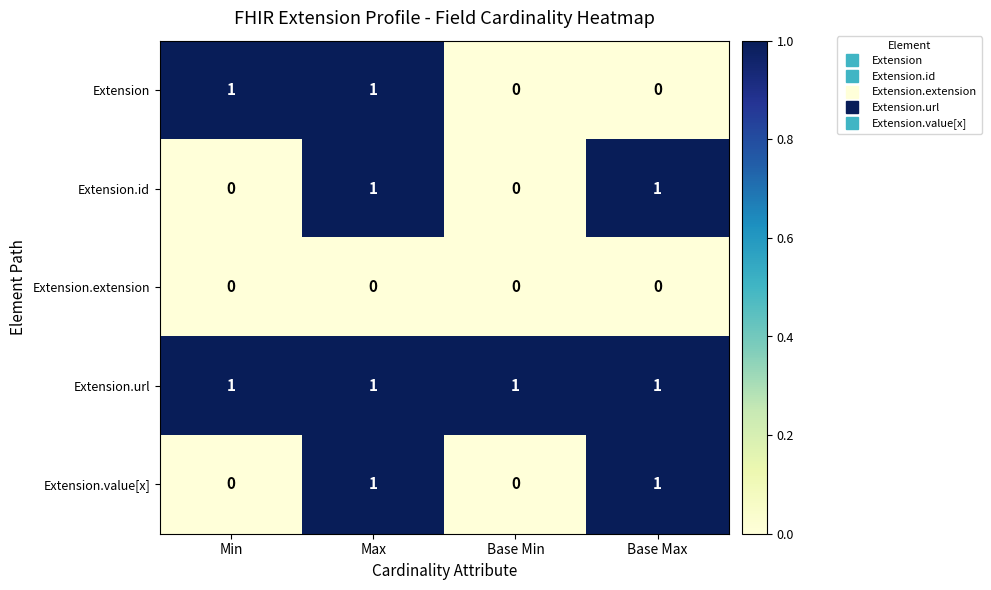

Which series has the largest total across all categories?

Extension.url